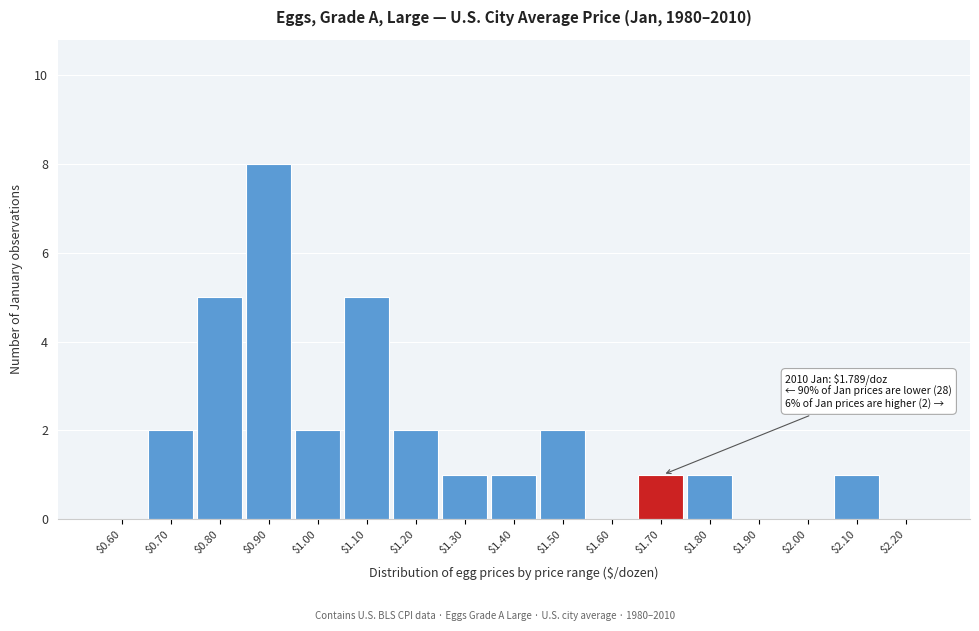

What is the greatest value displayed?

8